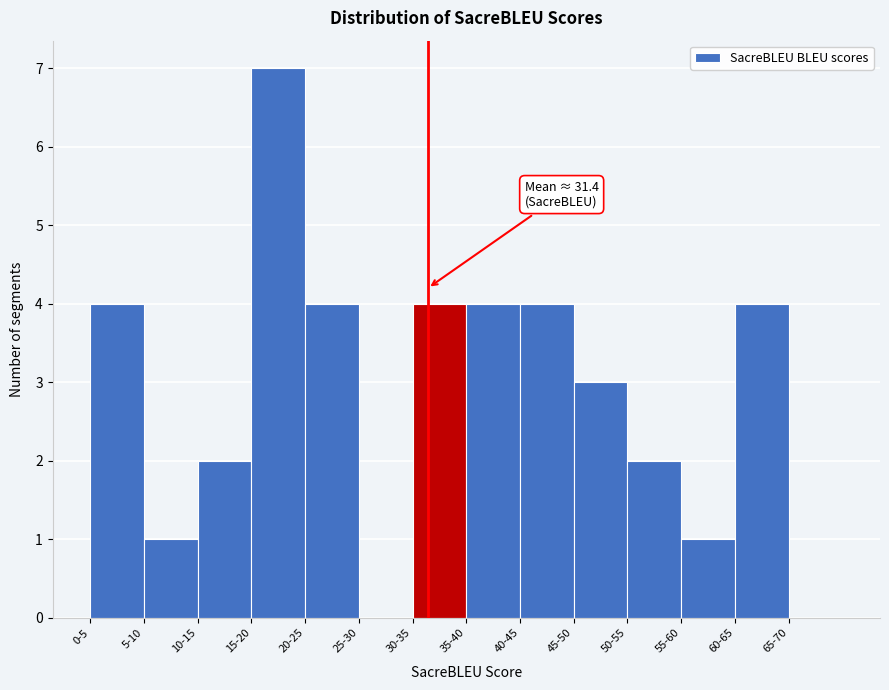

Reading left to right, list all the values displayed in this chart.

0-5=4	5-10=1	10-15=2	15-20=7	20-25=4	25-30=0	30-35=4	35-40=4	40-45=4	45-50=3	50-55=2	55-60=1	60-65=4	65-70=0